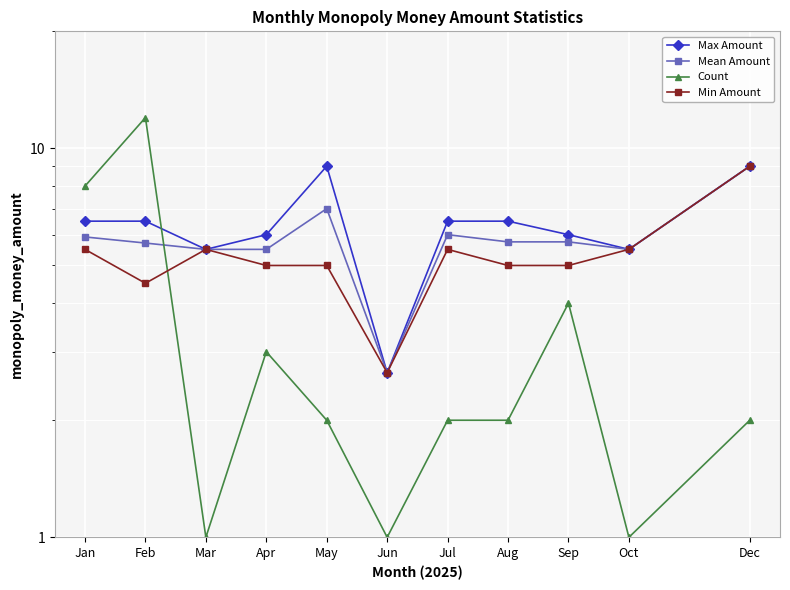

True or false: Count has more than 0 points higher than both neighbors.

True